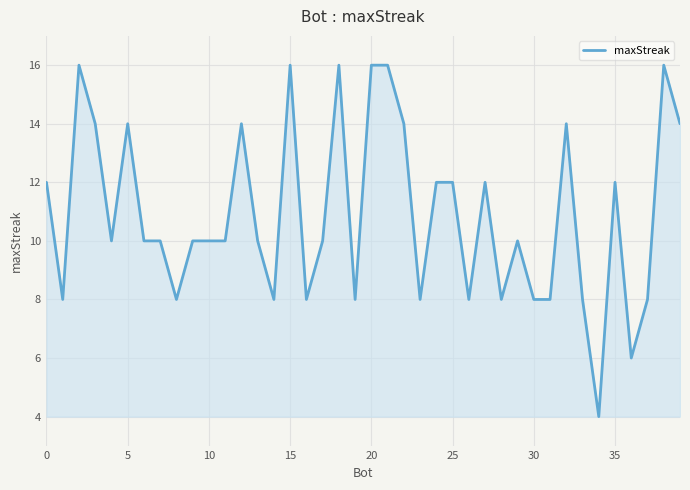

What is the maximum value shown in the chart?

16